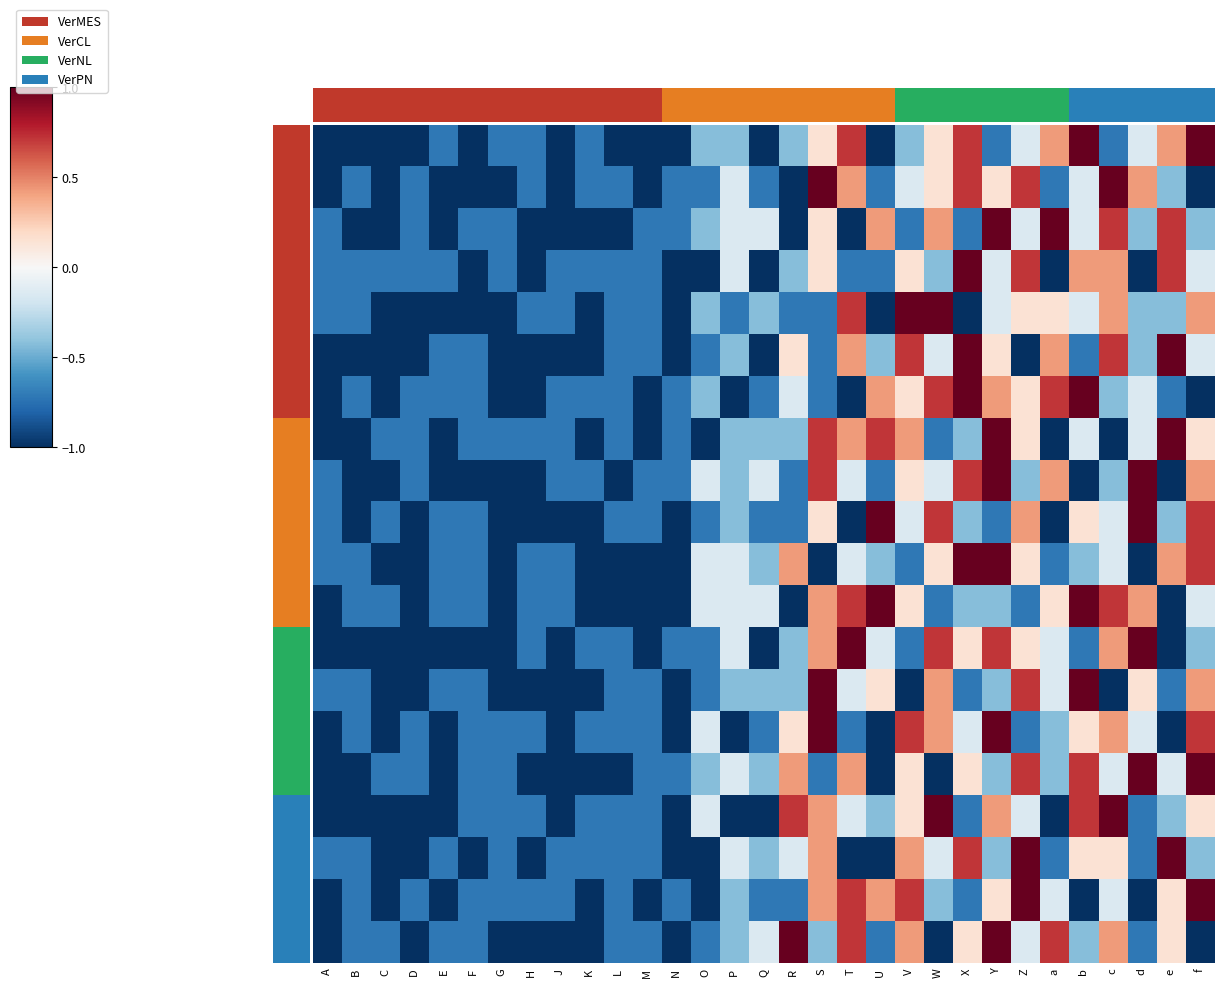

Which series has the widest spread of values?

1